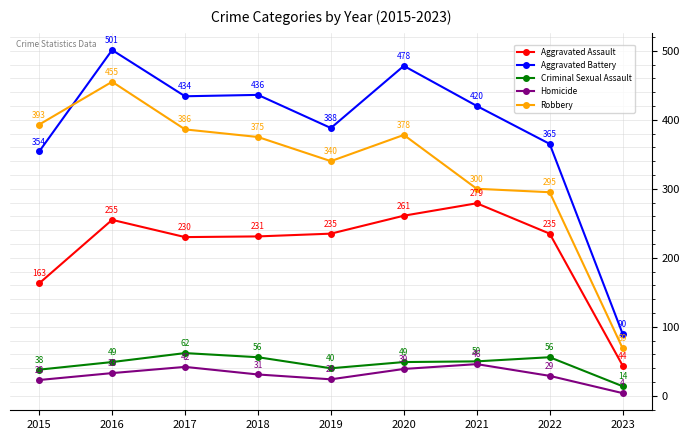

True or false: Homicide and Aggravated Assault cross at least once.

False